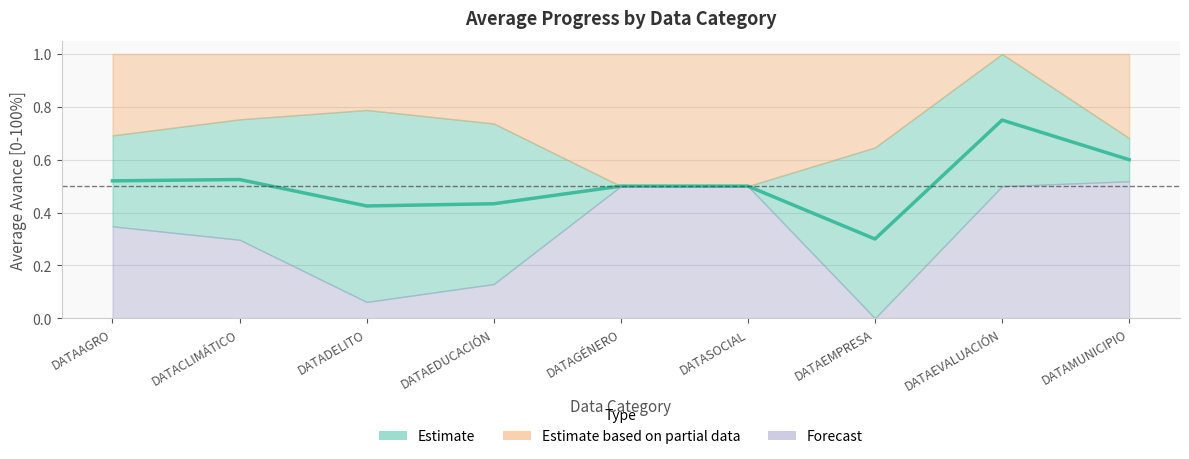

What is the change in value from DATADELITO to DATAEMPRESA?

-0.1